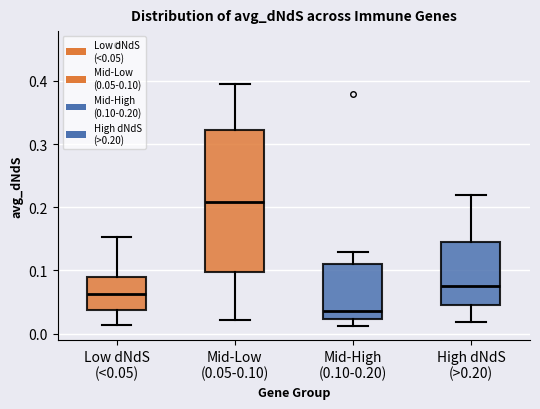

Reading left to right, transcribe this box plot: for each box, give where its median line is, the range the box spans, and where its two whiskers end, as read against the y-axis. The values are not printed on the chart, so give them approximately, as read against the axis.

Low dNdS (<0.05): median 0.06, box 0.04 to 0.09, whiskers 0.01 to 0.15
Mid-Low (0.05-0.10): median 0.21, box 0.10 to 0.32, whiskers 0.02 to 0.39
Mid-High (0.10-0.20): median 0.04, box 0.02 to 0.11, whiskers 0.01 to 0.13
High dNdS (>0.20): median 0.08, box 0.04 to 0.15, whiskers 0.02 to 0.22